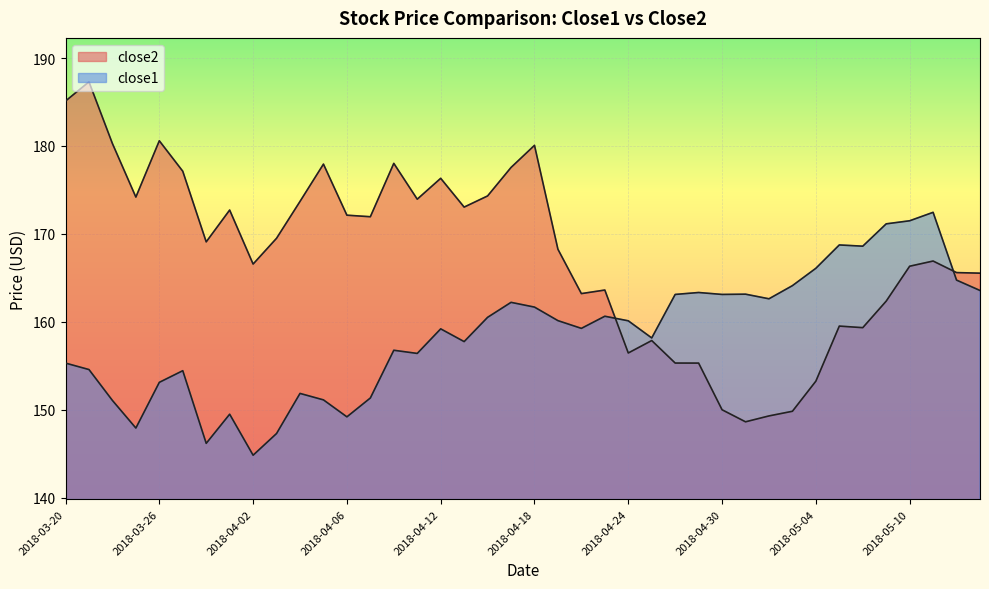

At 2018-04-12, list the series in order from largest to smallest.

close2, close1